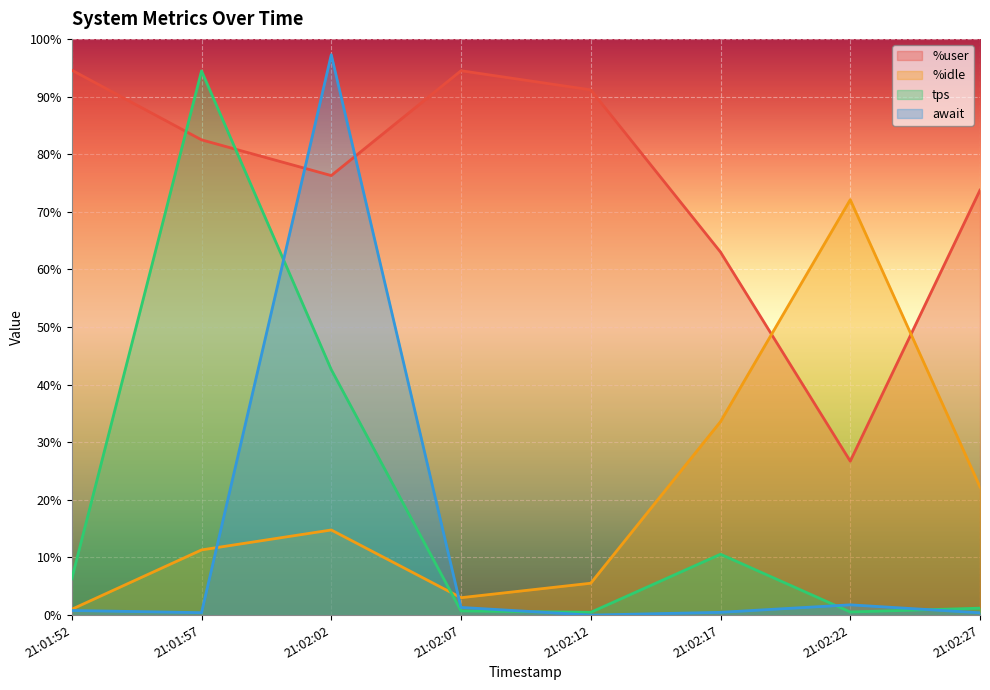

What is the value of the tps point at the 3rd from the left?

42.6